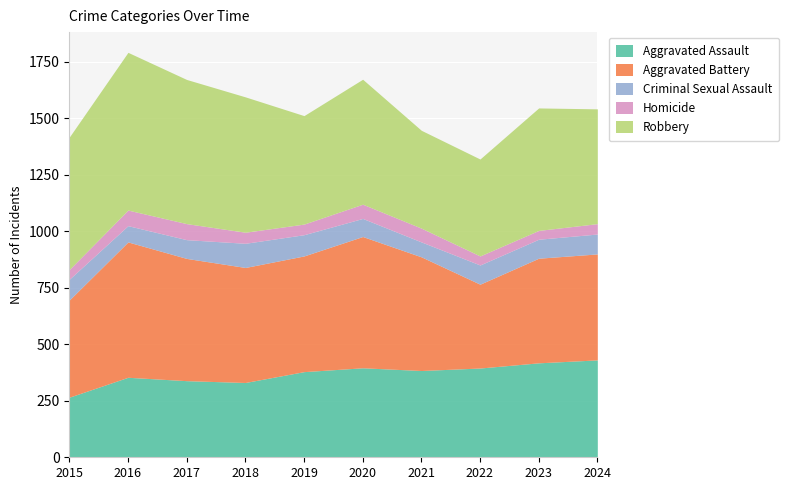

The value of Criminal Sexual Assault at 2024 is 88. True or false?

True